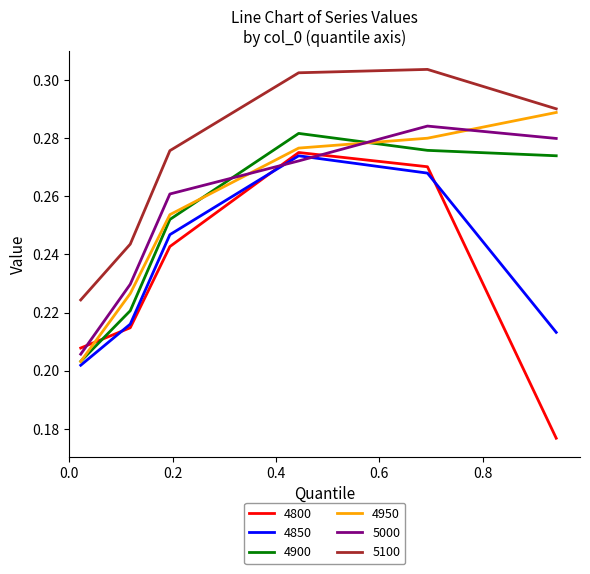

How many lines are shown in the chart?

6